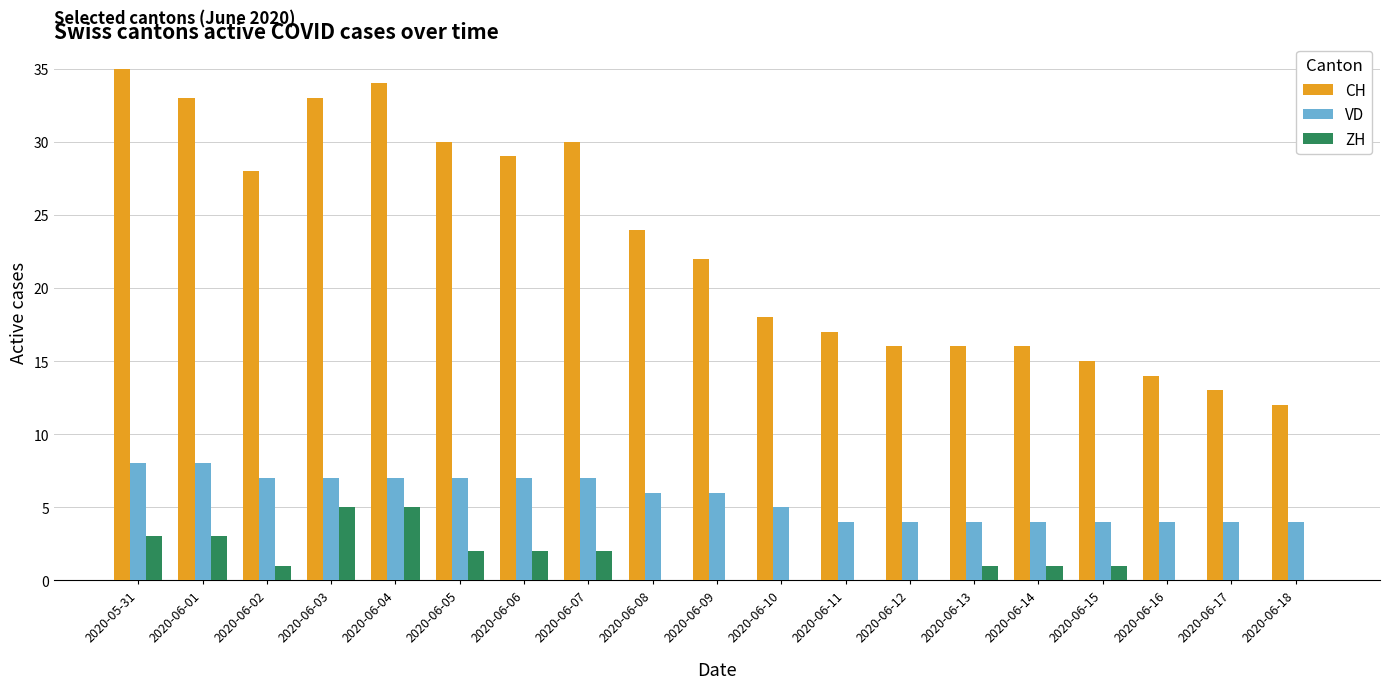

Between 2020-05-31 and 2020-06-18, which series saw the biggest shift?

CH